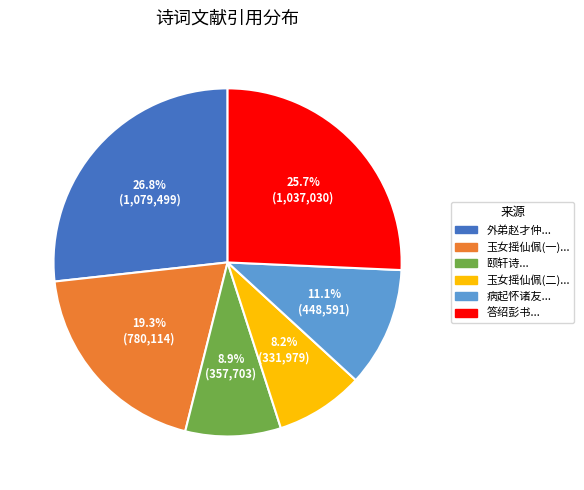

Do 病起怀诸友... and 外弟赵才仲... together represent more than half of the pie?

No